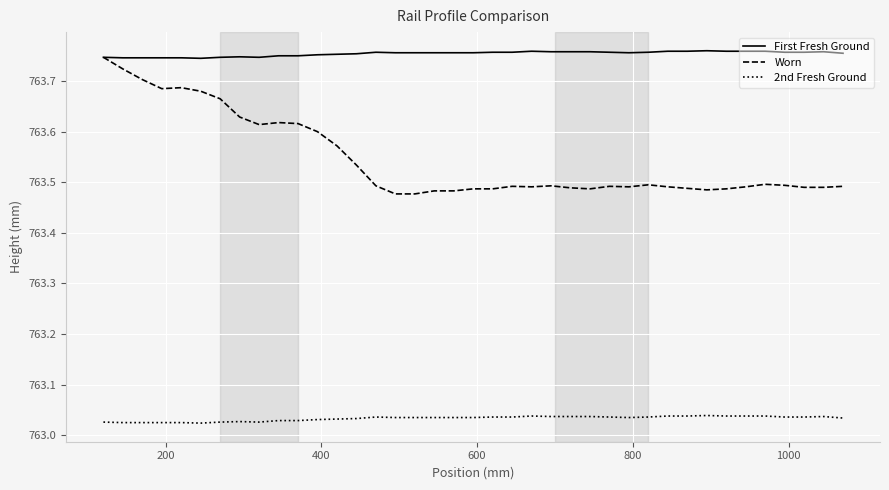

Which series has the widest spread of values?

Worn